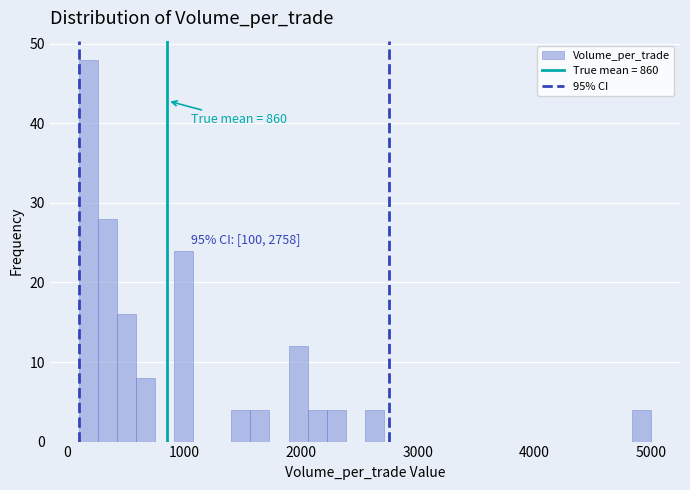

Read against the x-axis, roughly where is the centre of the tallest bar?

200